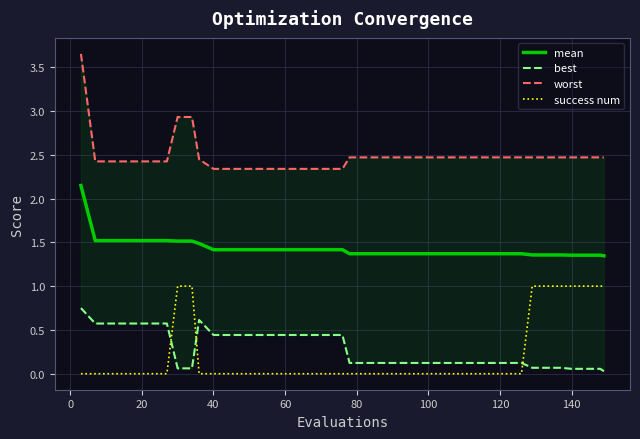

The success num series shows 0.0 at 40. True or false?

True